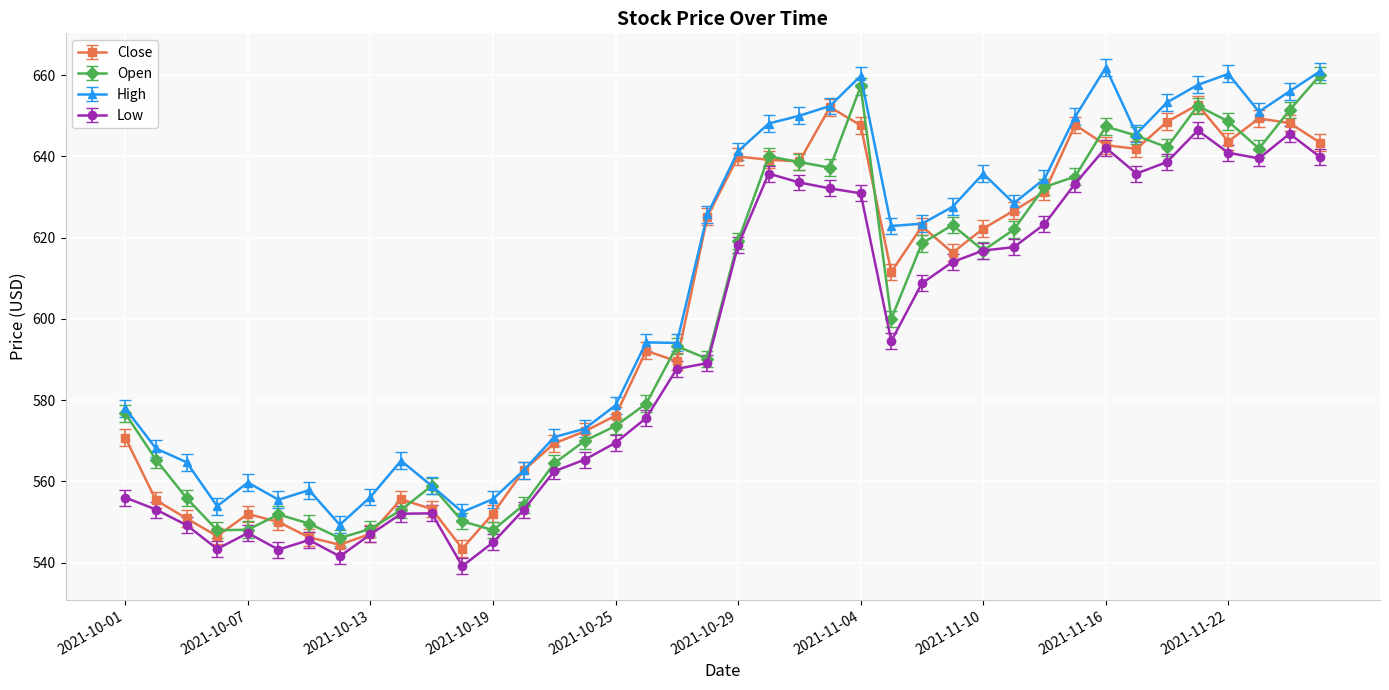

How many categories are shown in the chart?

40